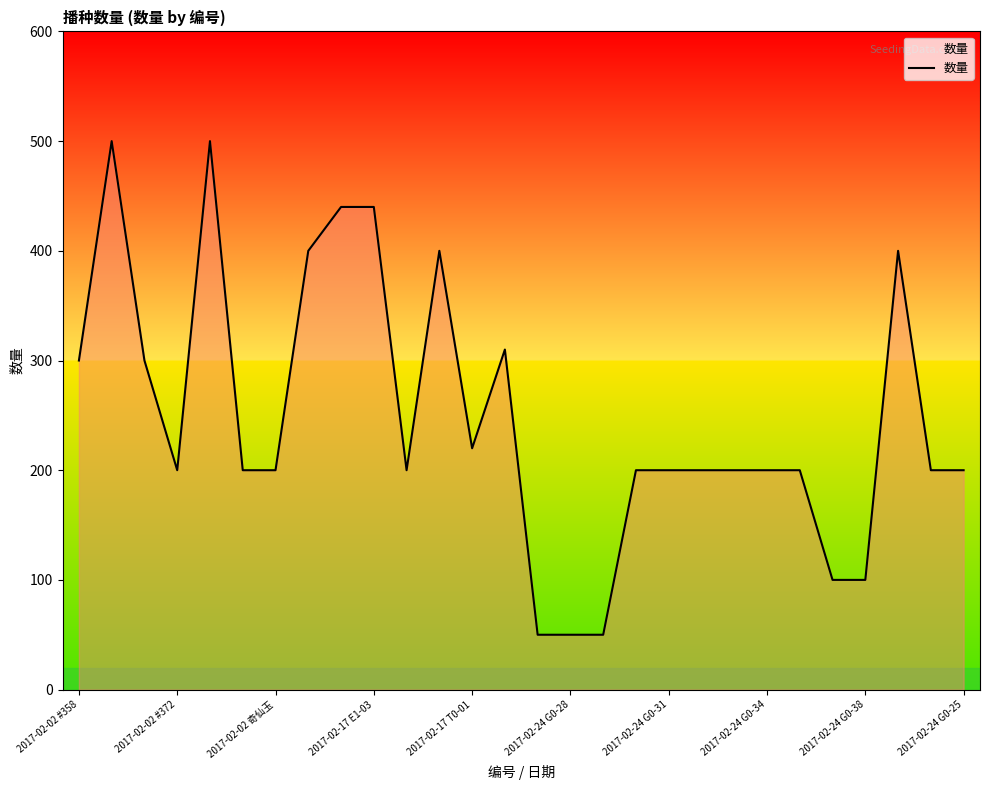

What is the smallest value displayed?

50